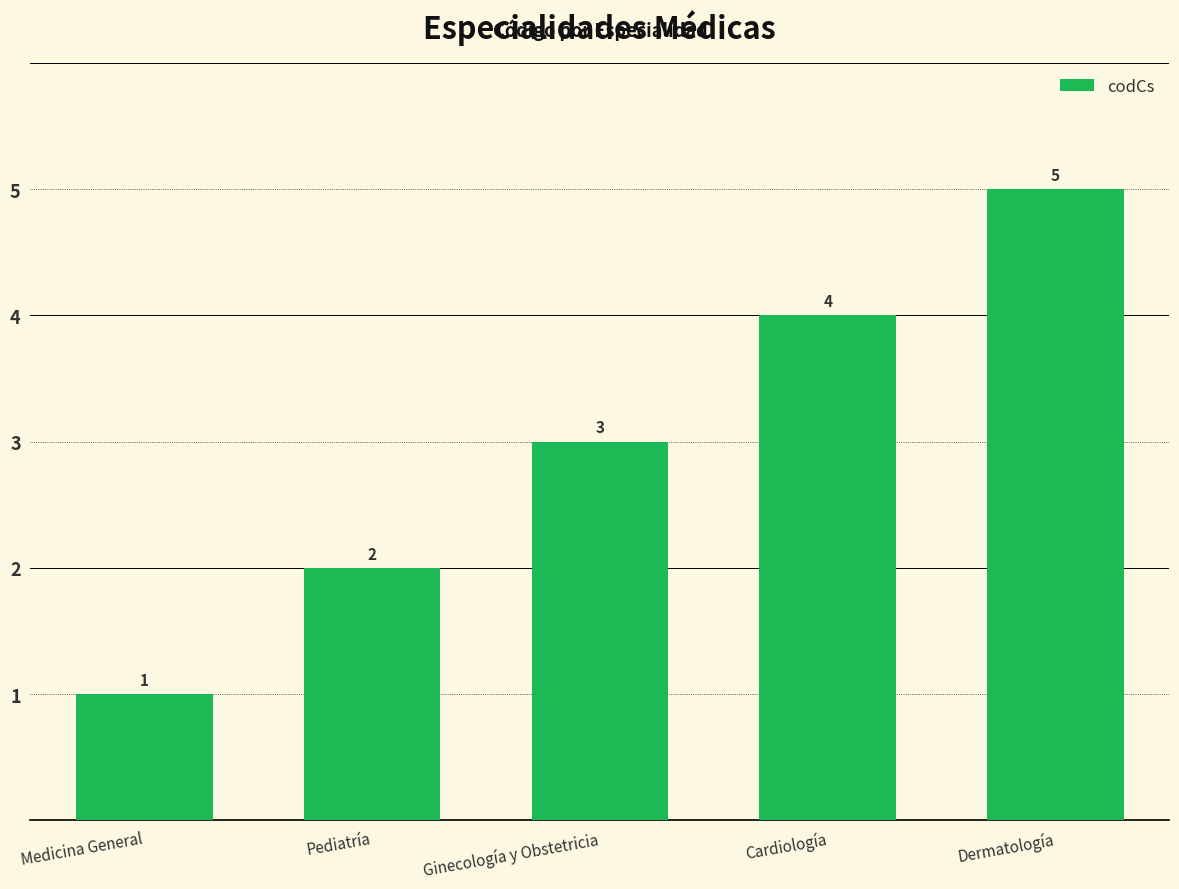

How many bars are there in total?

5